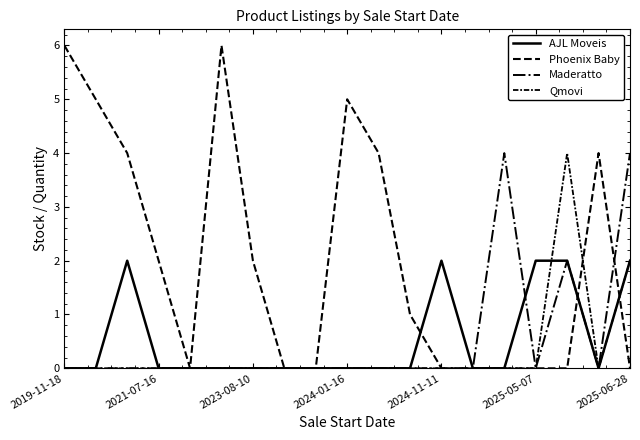

Does the chart display data point markers on the line(s)?

No